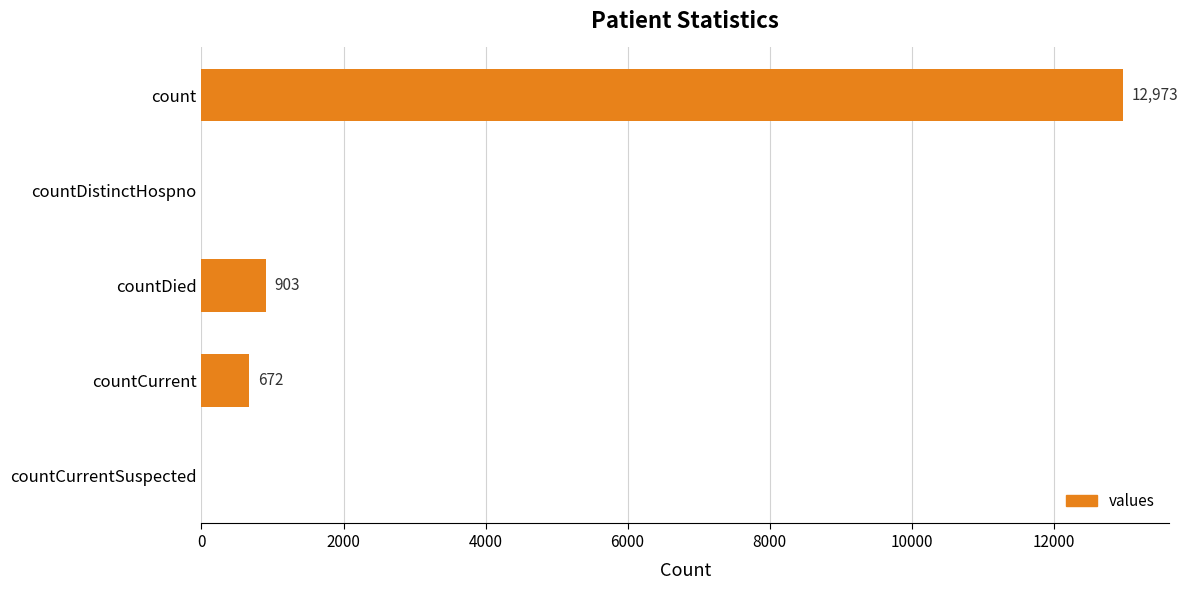

How many positive values are there?

3